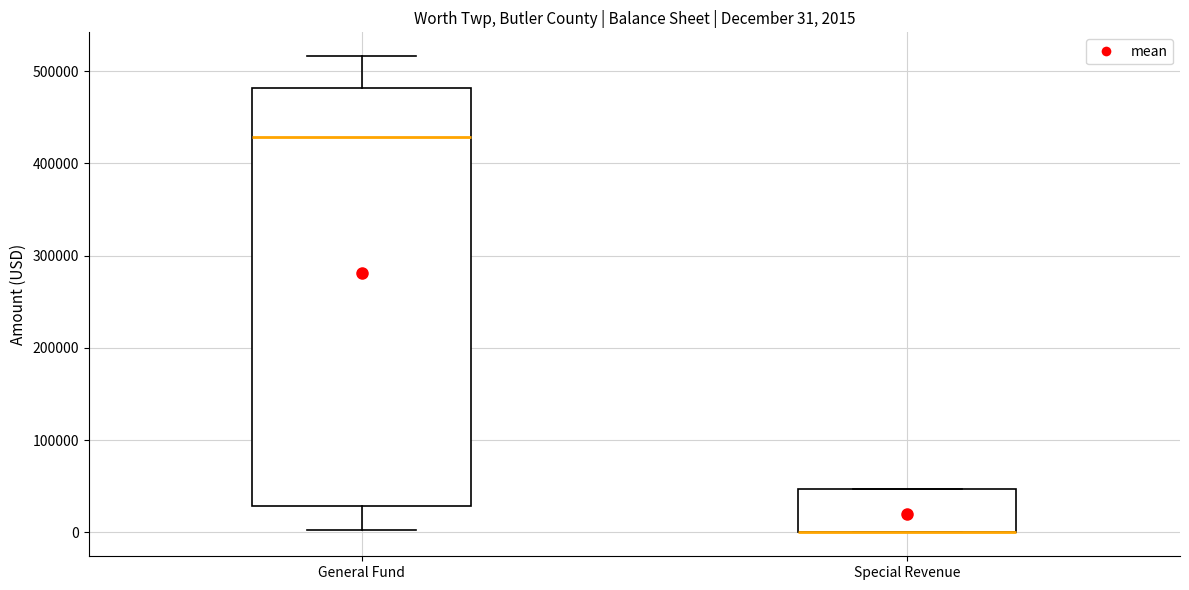

Comparing the boxes themselves (not the whiskers), which one is the tallest?

General Fund